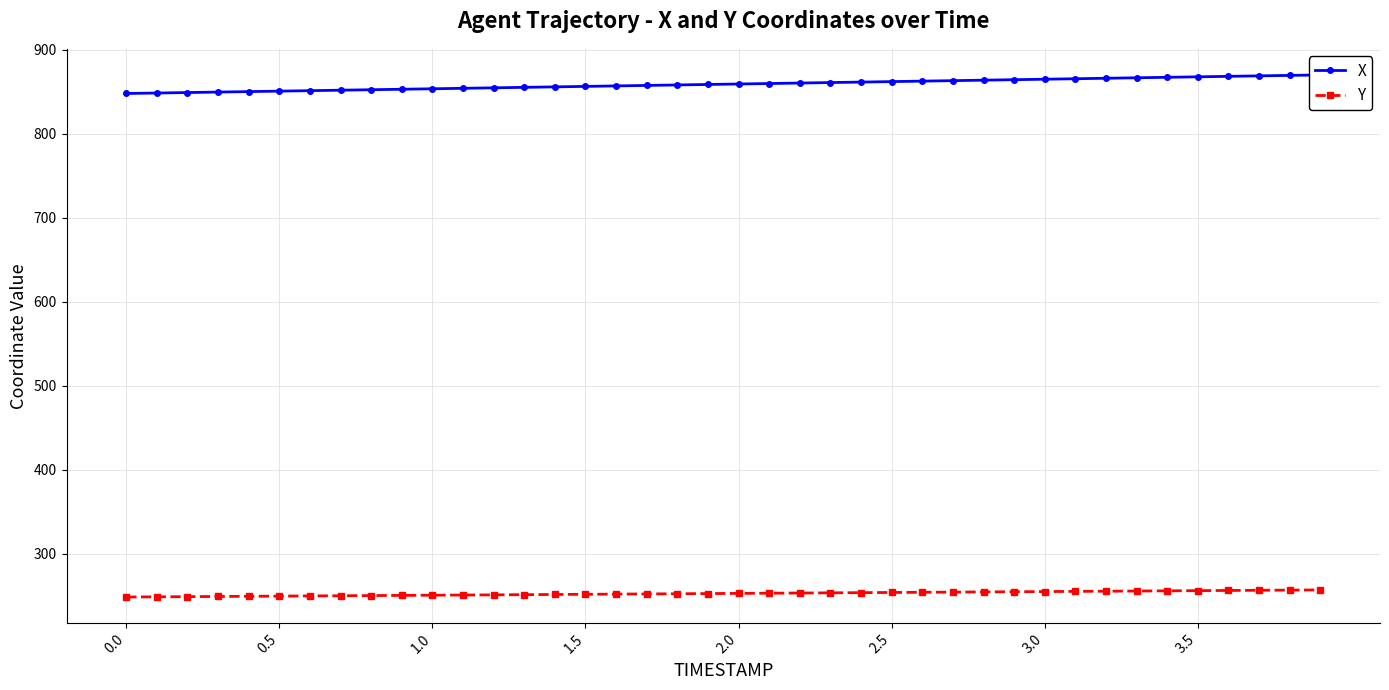

What is the lowest value of the Y series?

248.3